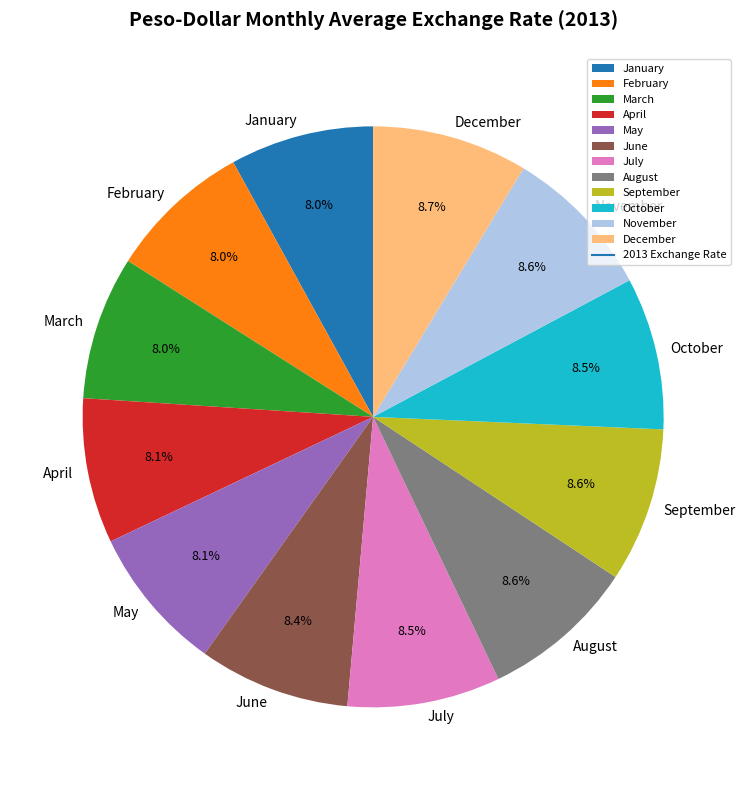

To the nearest percent, what is the difference between the largest and smallest slice percentages?

1%